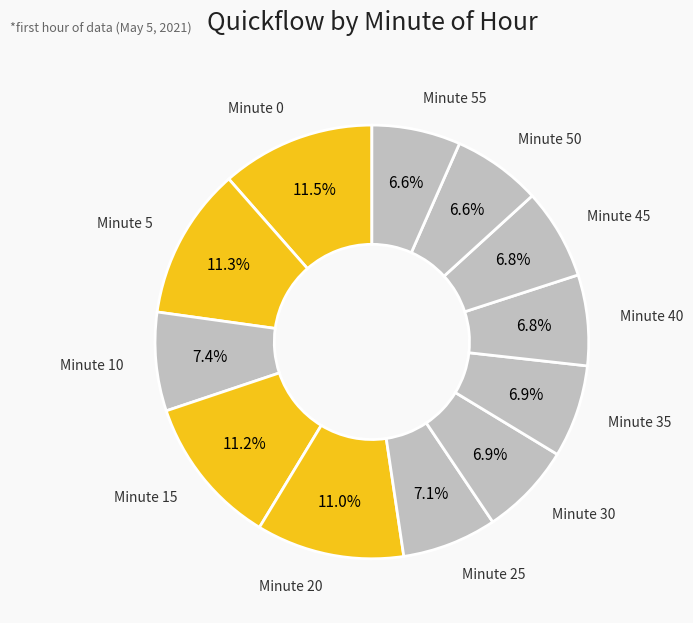

To the nearest percent, what is the average slice percentage?

8%